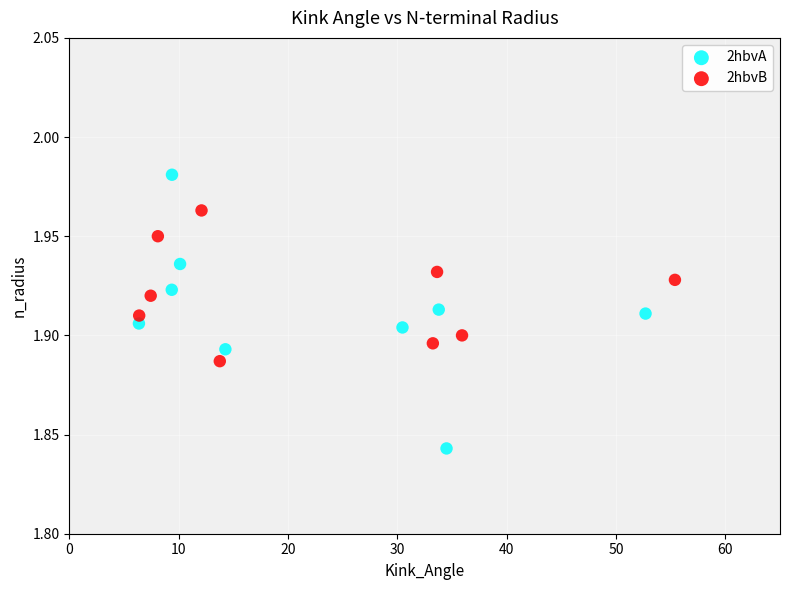

Which series has the widest spread of Y values?

2hbvA